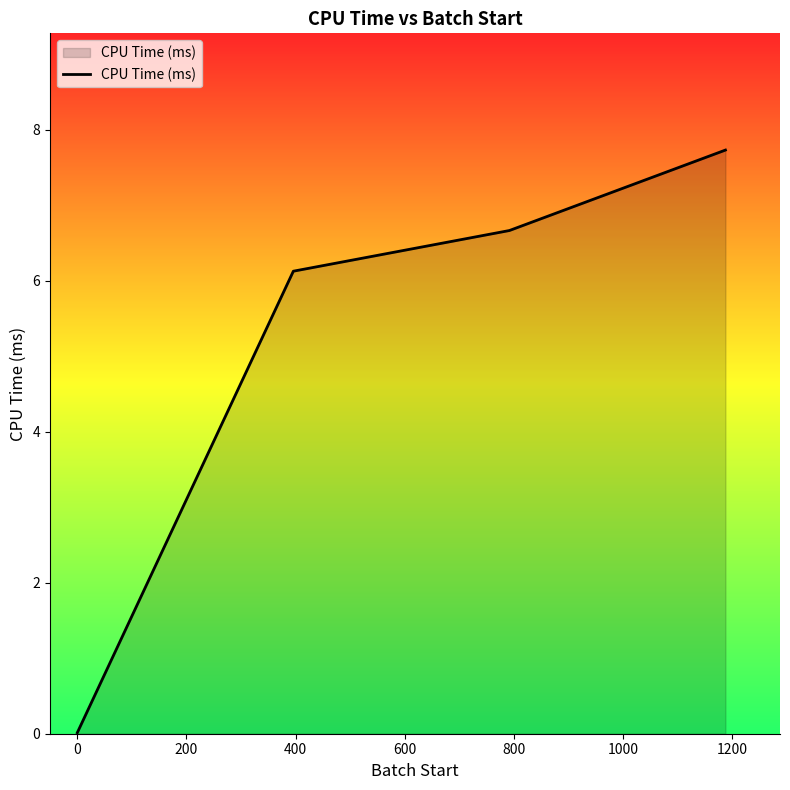

How many values are below 6?

1